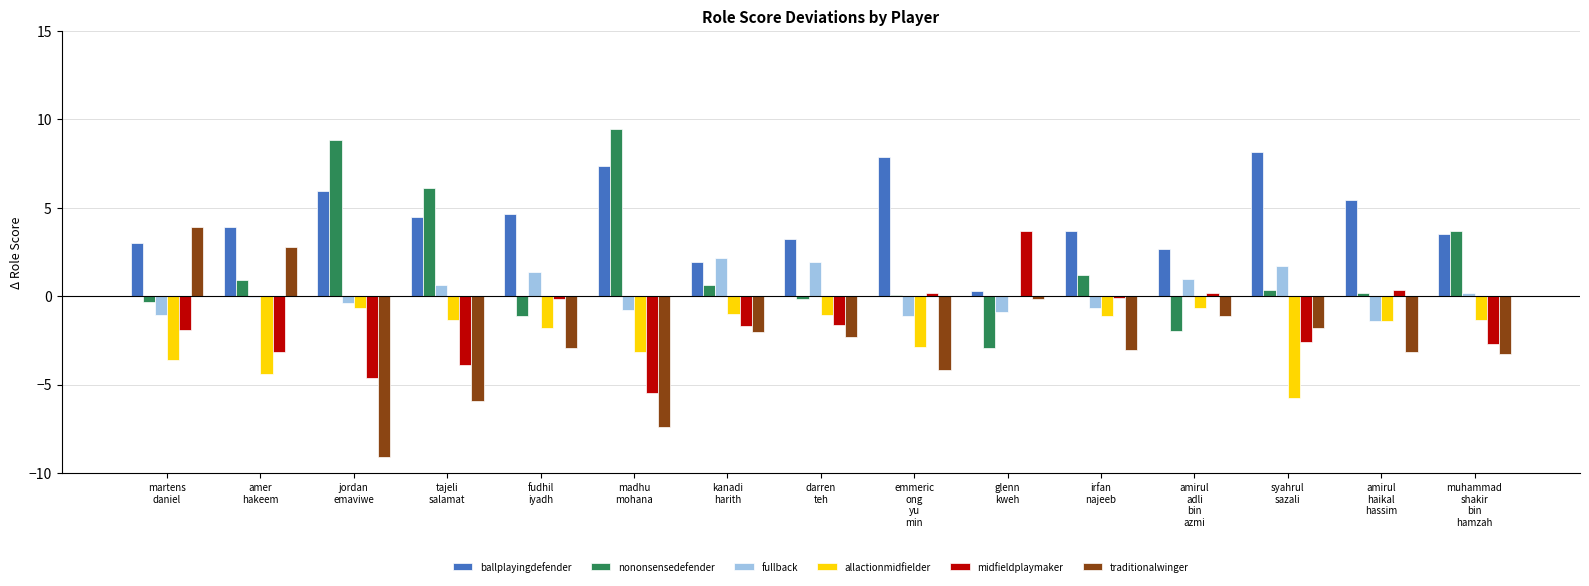

What is the sum of all allactionmidfielder values?

-30.3